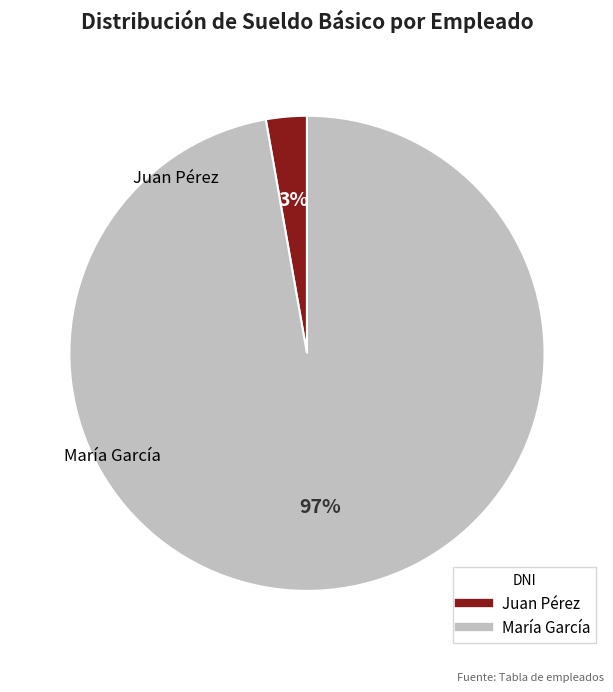

Is there any slice that represents more than half of the pie?

Yes